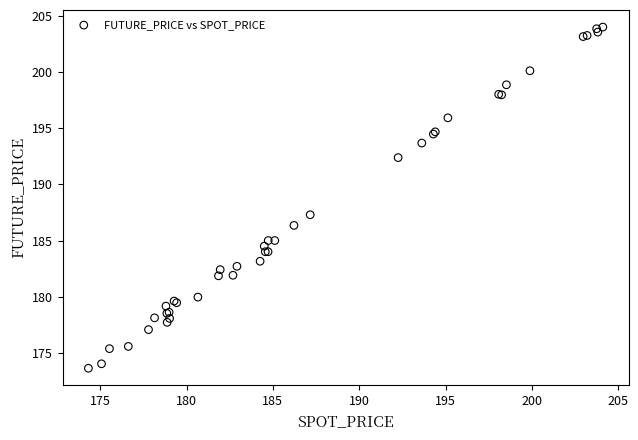

What Y value in the scatter plot is closest to 188?

187.3